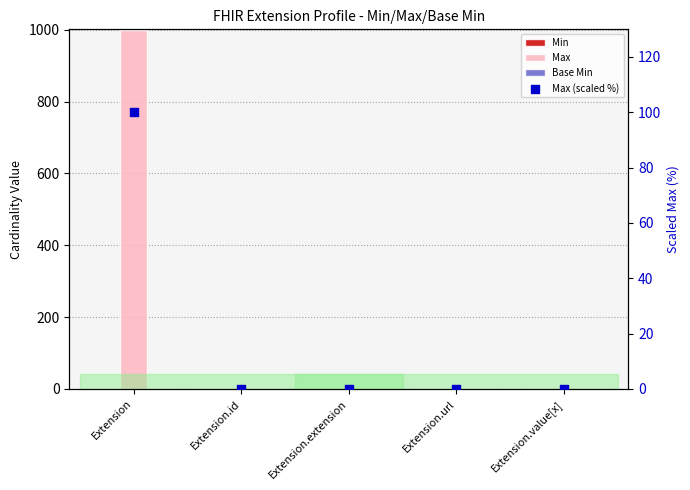

Which series reaches the maximum Y coordinate?

Max